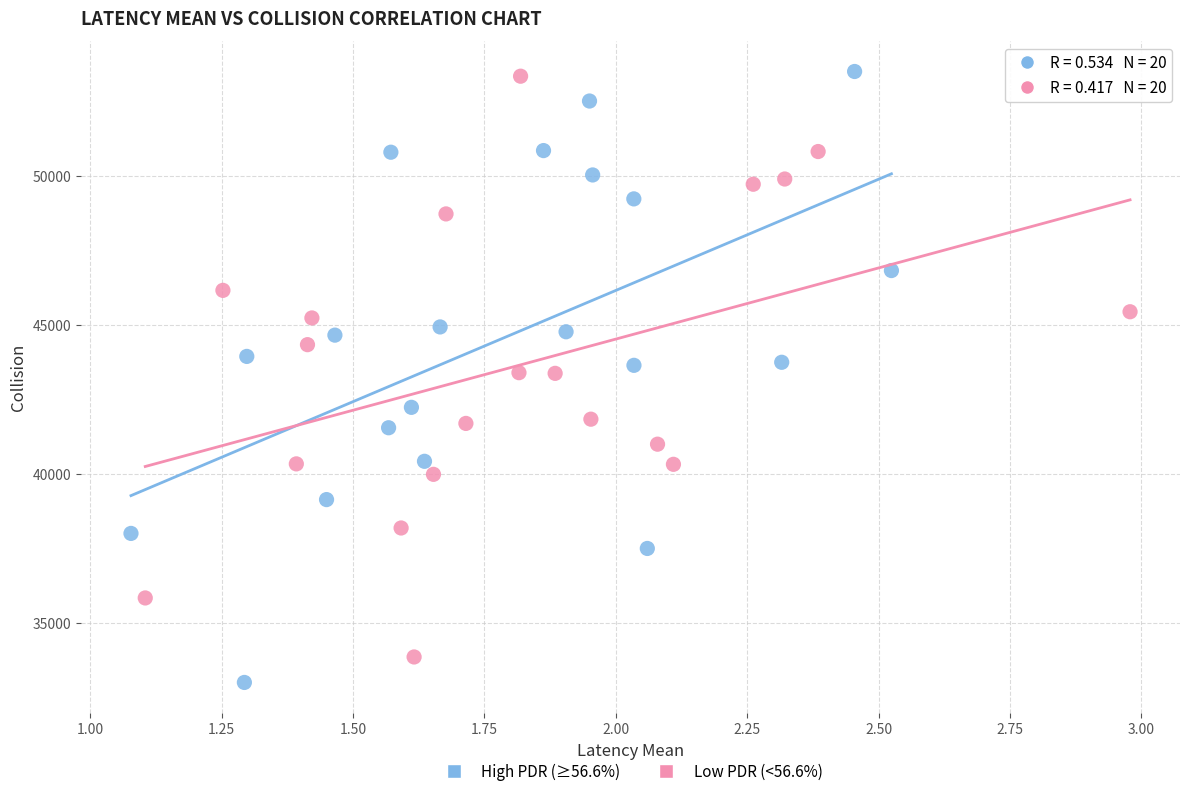

Which series has the largest Y range (max minus min)?

High PDR (≥56.6%)